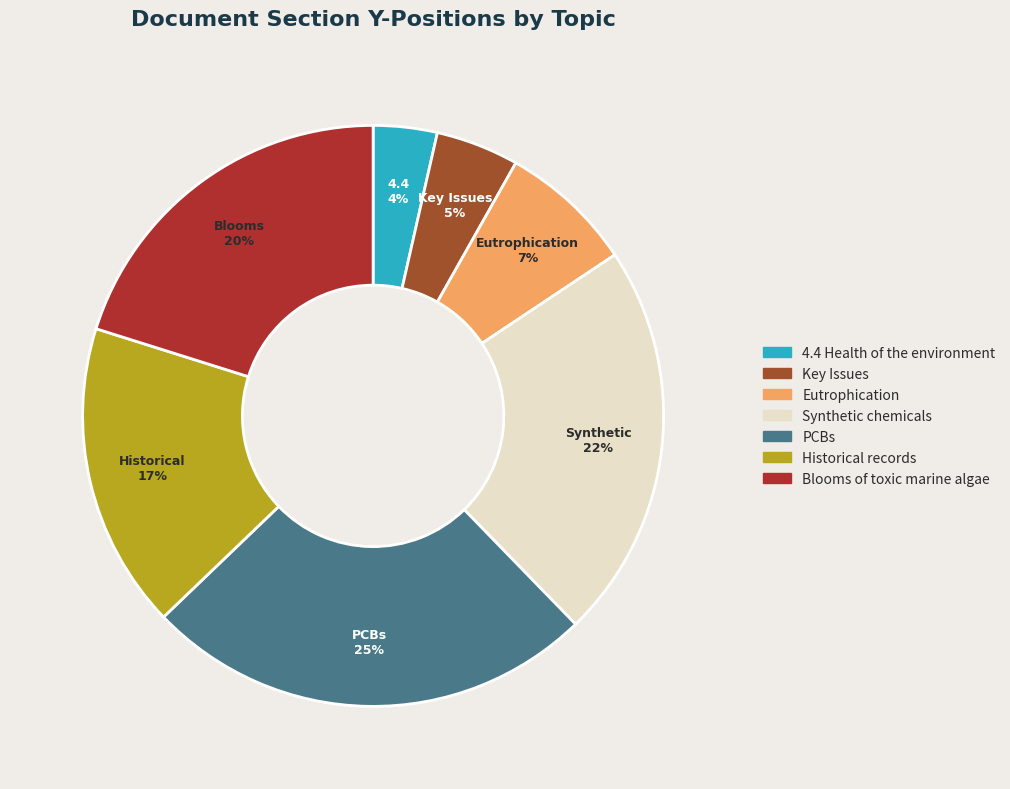

Which category has the biggest portion of the pie?

PCBs